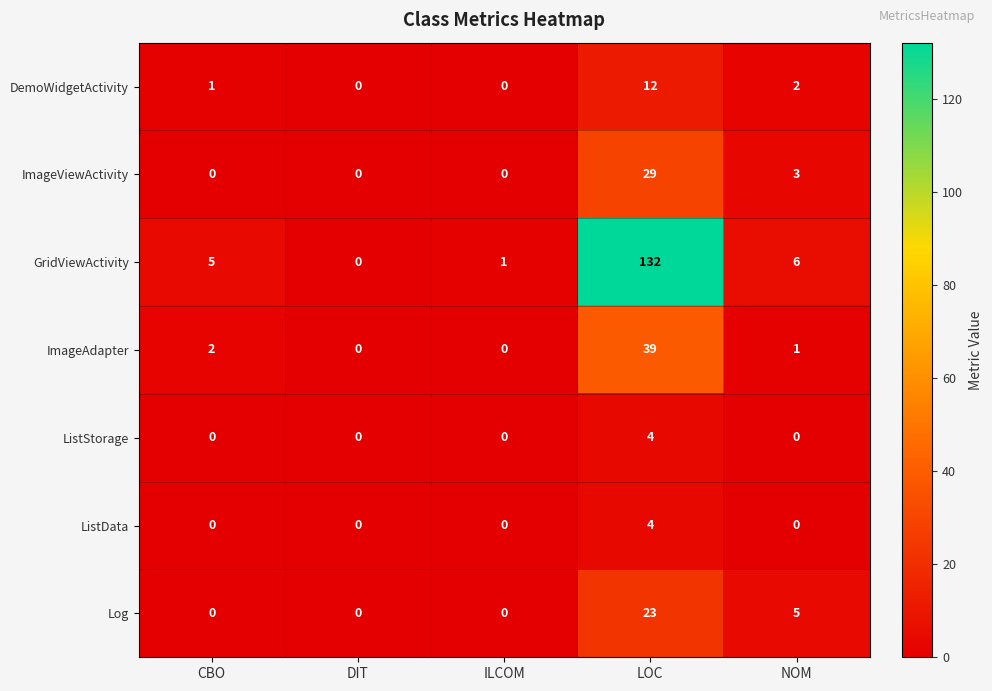

Between DIT and NOM, which series saw the biggest shift?

GridViewActivity